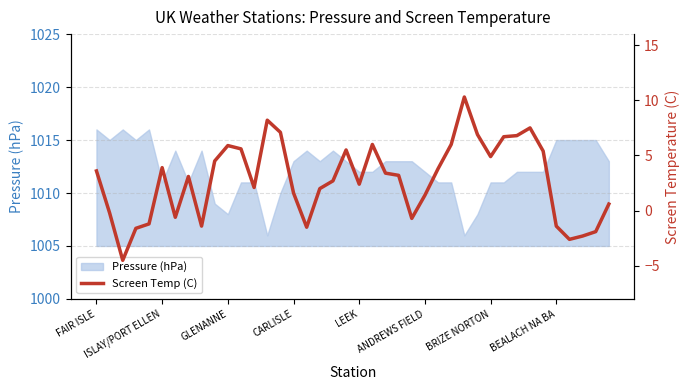

The value at 23 is 1.8. True or false?

False